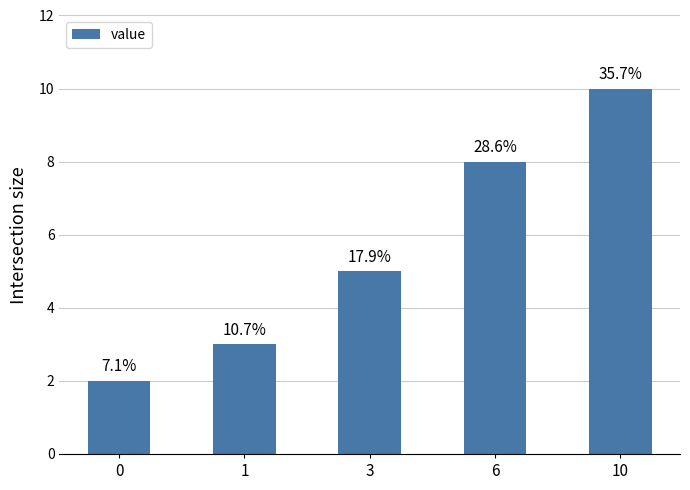

Are the bars horizontal?

No